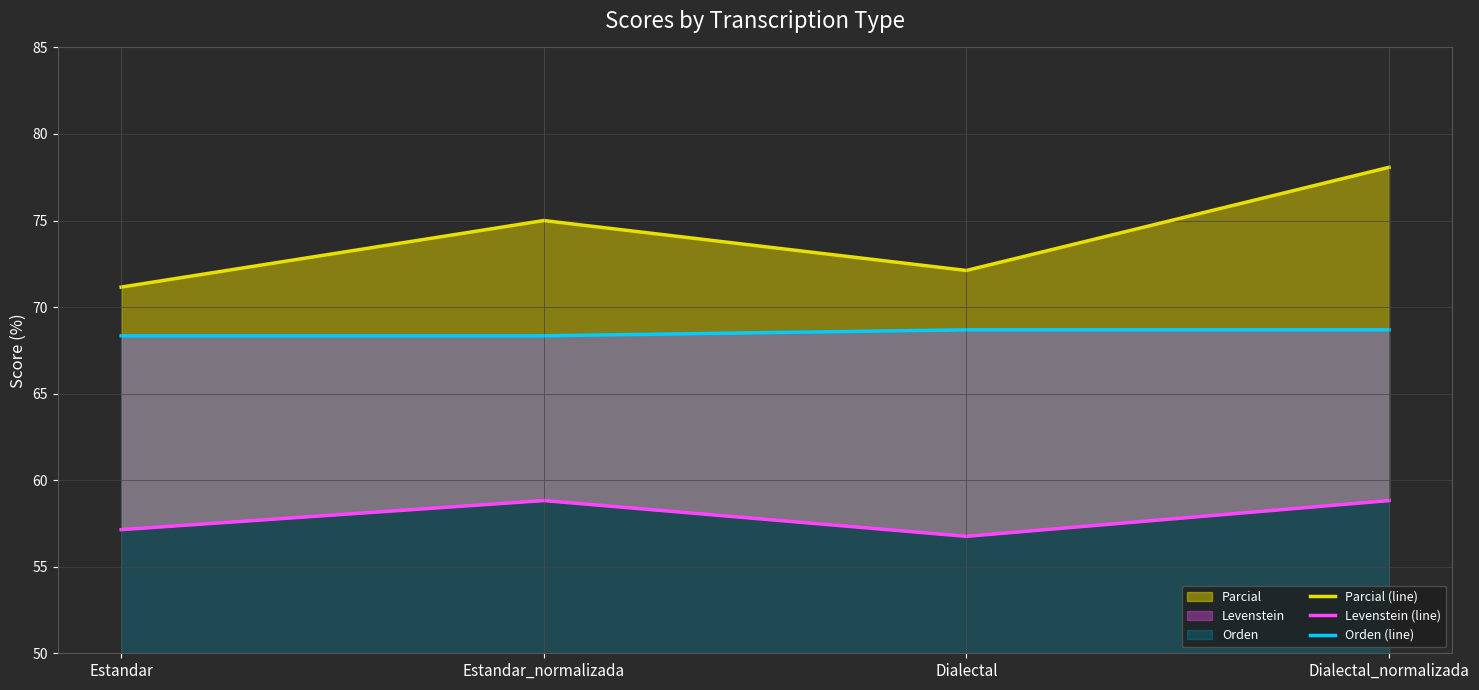

Where is the first local minimum for Levenstein (line)?

Dialectal